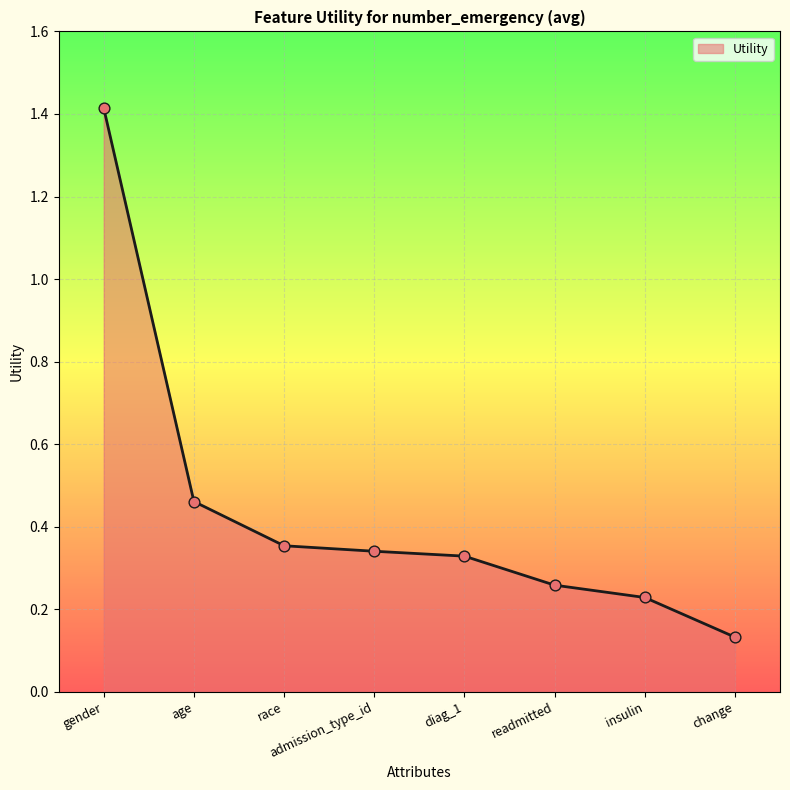

Which has a higher value, race or age?

age